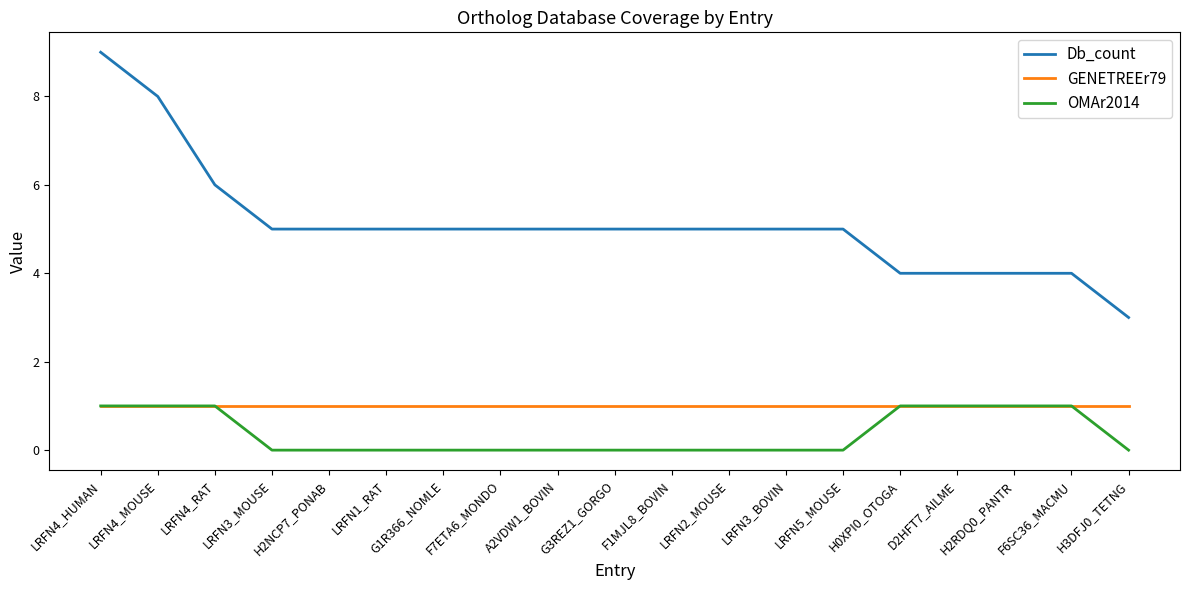

Does the chart have visible grid lines?

No